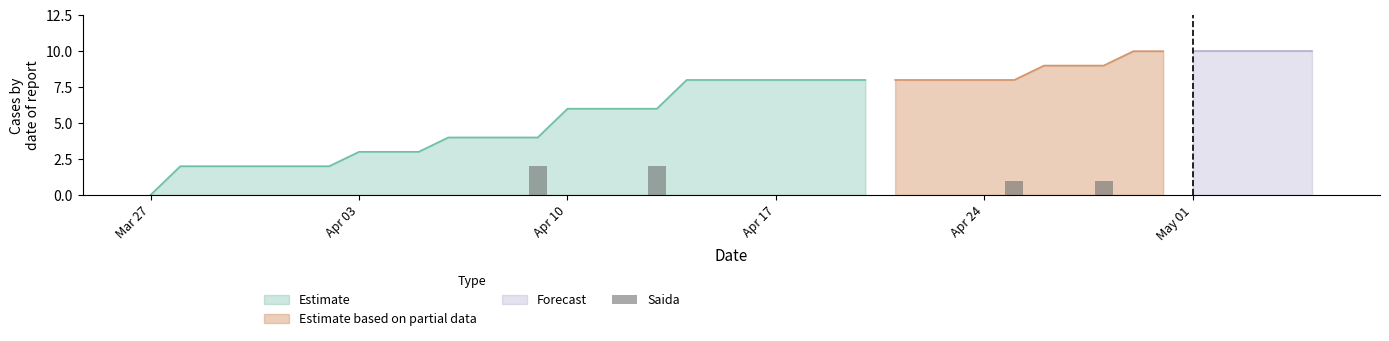

Does the chart contain stacked bars?

No